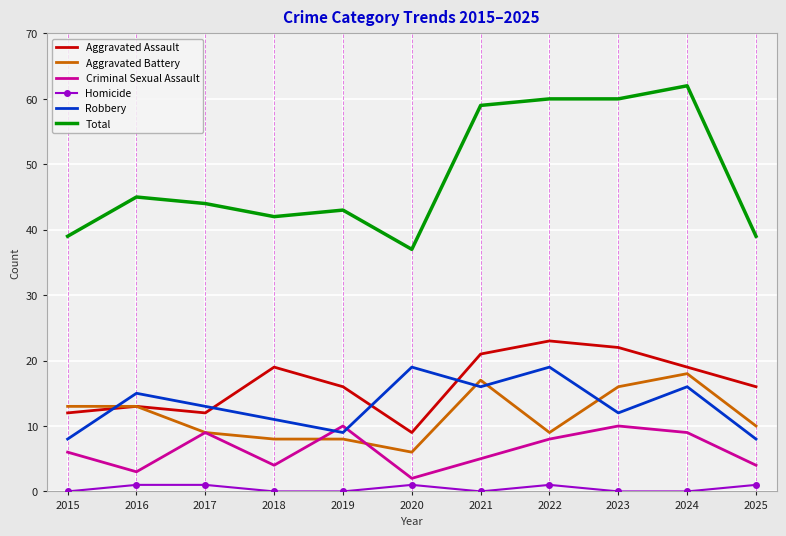

The value of Criminal Sexual Assault at 2016 is 3. True or false?

True